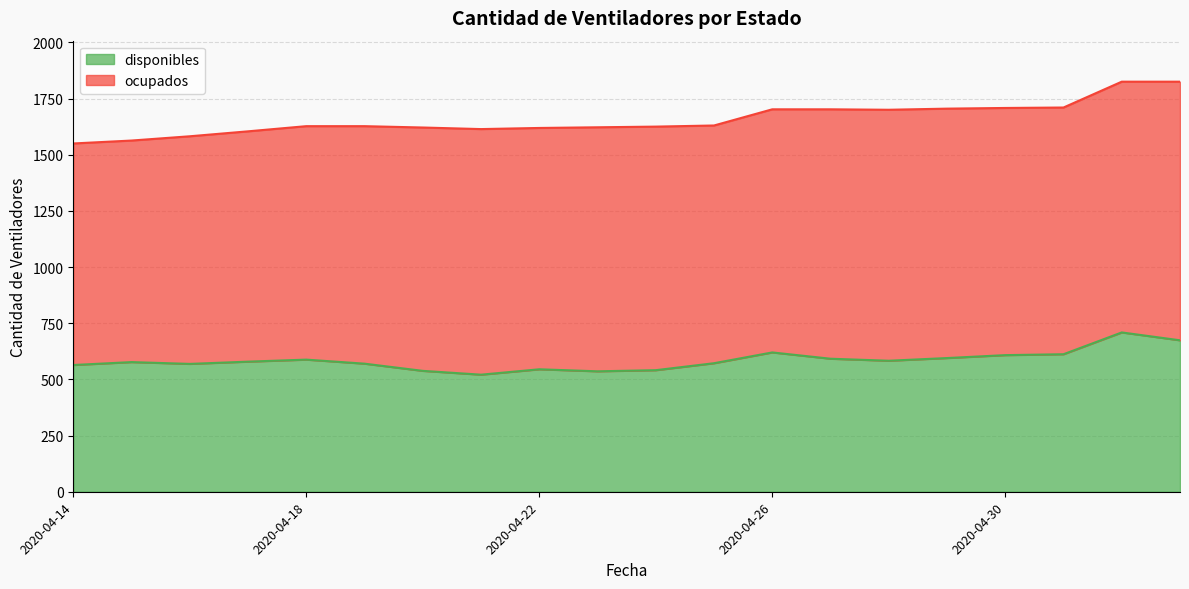

What is the difference between the maximum and minimum values?

188